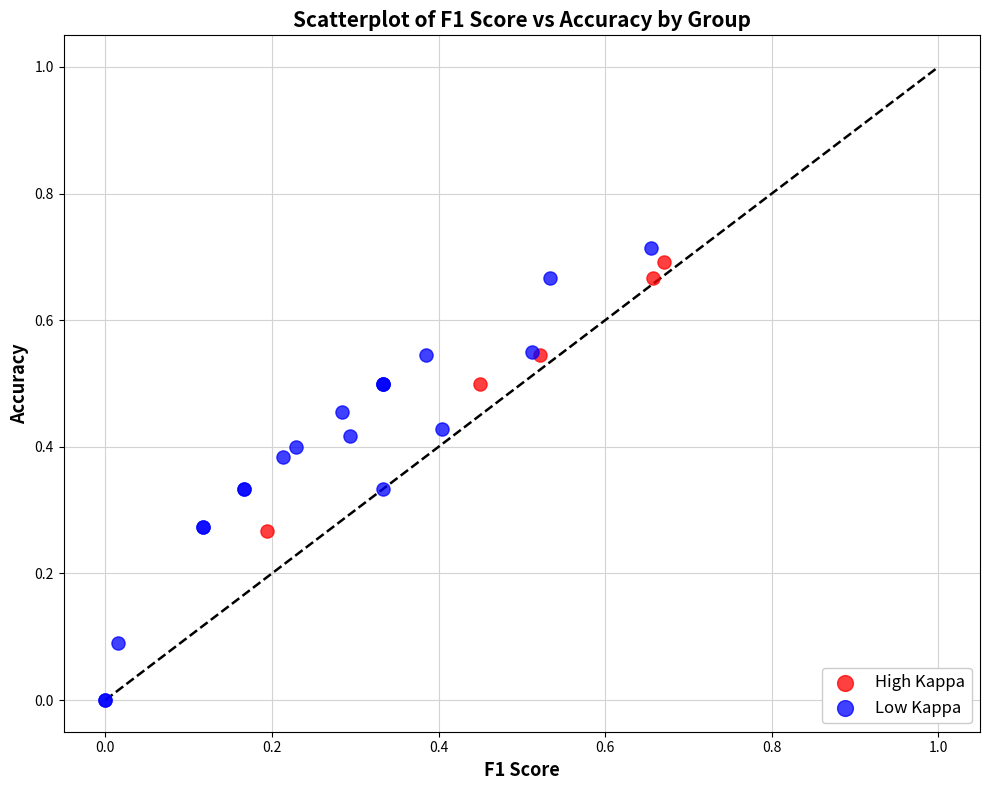

Which series contains the lowest Y value?

Low Kappa